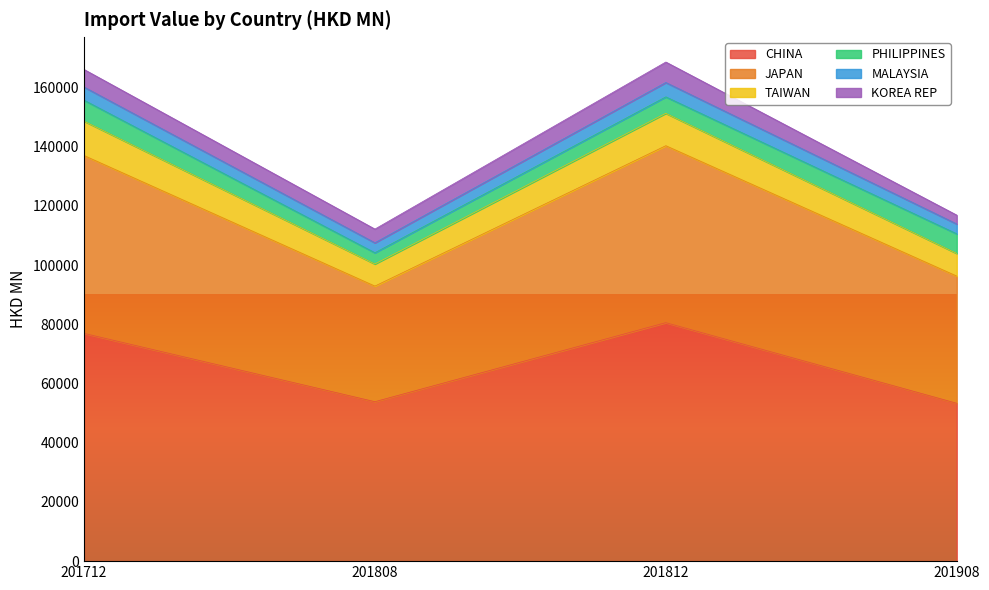

What is the total value across all series at 201712?

166076.2